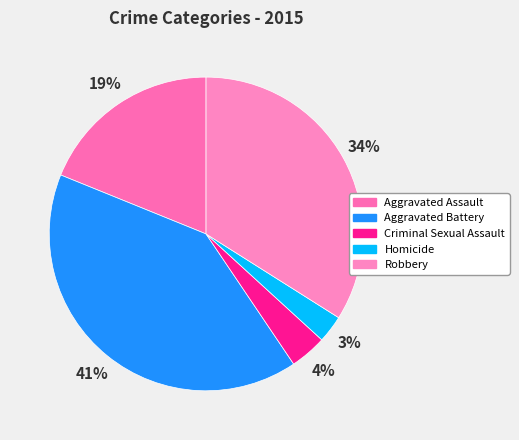

Which category has the biggest portion of the pie?

Aggravated Battery